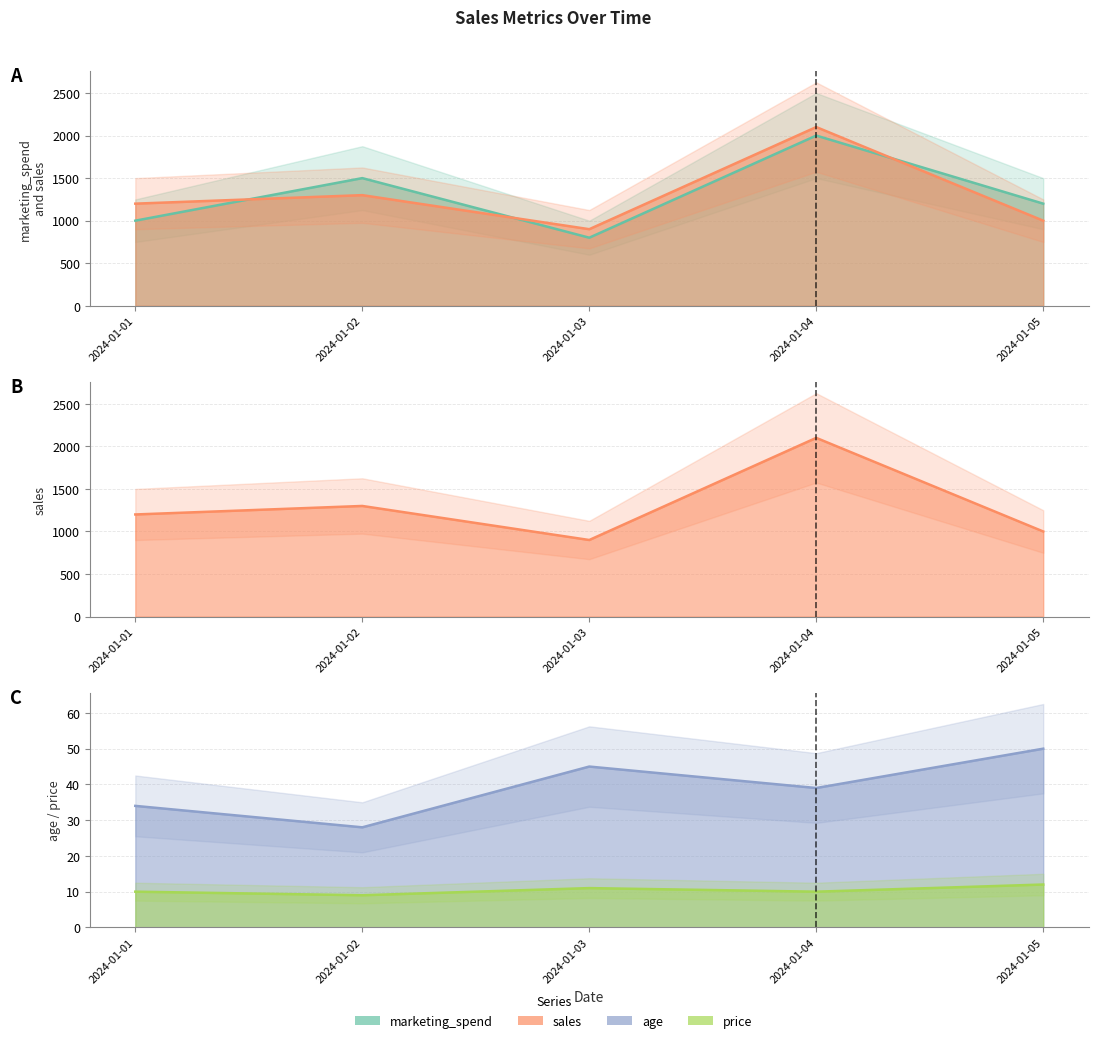

The value of price at 2024-01-03 is 3. True or false?

False